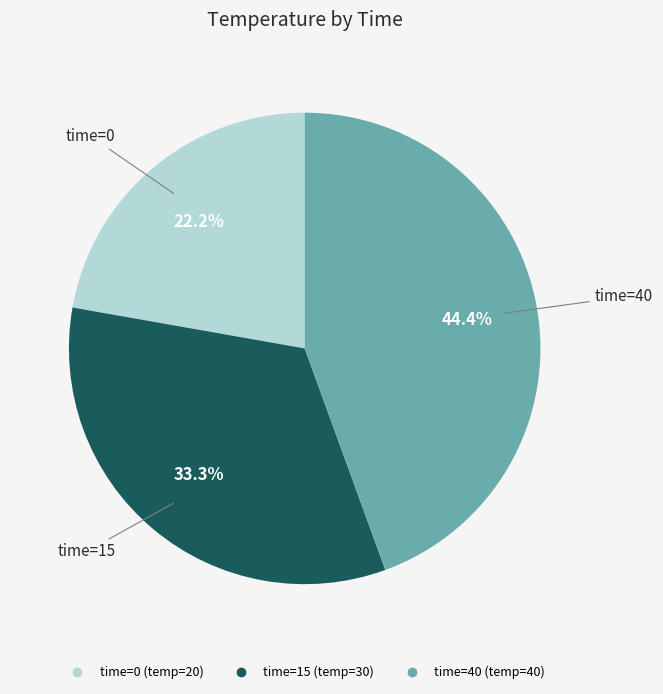

Is there any slice that represents more than half of the pie?

No